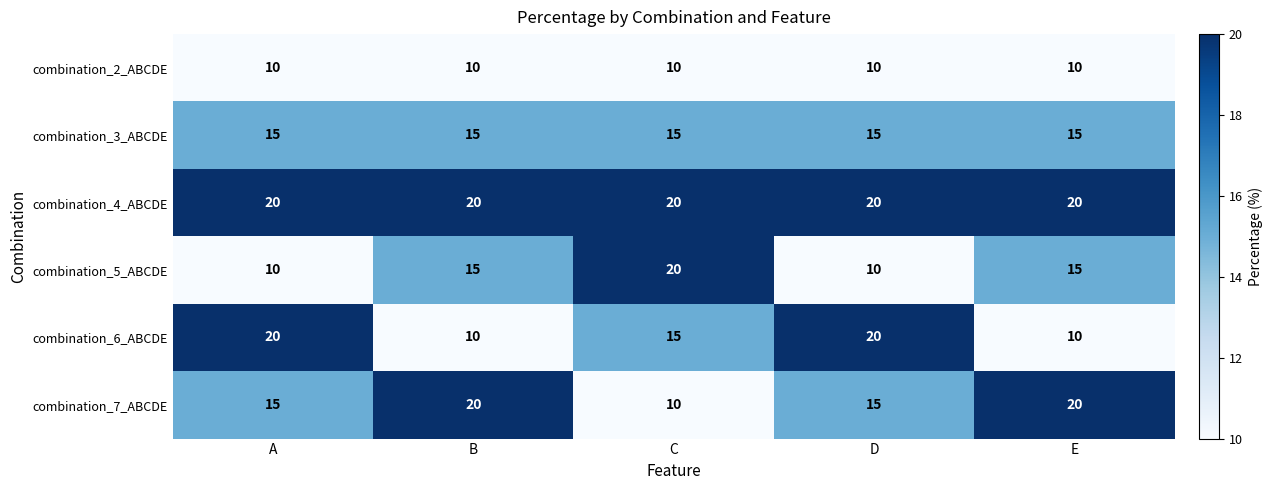

Reading left to right, extract all data points from this chart.

combination_2_ABCDE: 10	10	10	10	10
combination_3_ABCDE: 15	15	15	15	15
combination_4_ABCDE: 20	20	20	20	20
combination_5_ABCDE: 10	15	20	10	15
combination_6_ABCDE: 20	10	15	20	10
combination_7_ABCDE: 15	20	10	15	20